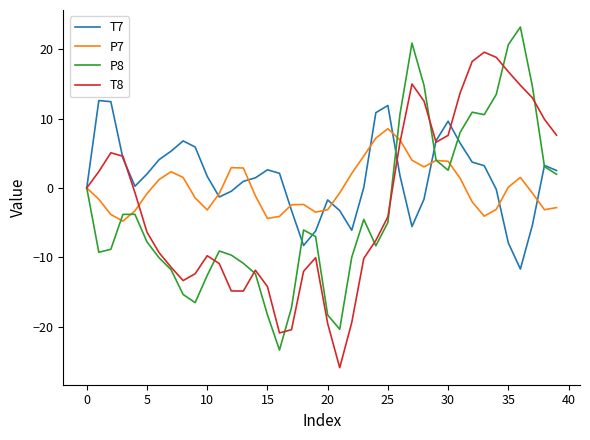

What are all the series names shown in the legend?

T7, P7, P8, T8